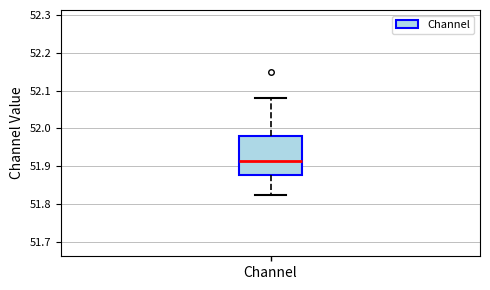

Read this box plot against the y-axis: the position of the median line, the range covered by the box, and the ends of both whiskers. The values are not printed on the chart, so give them approximately, as read against the axis.

median 51.91, box 51.88 to 51.98, whiskers 51.83 to 52.08